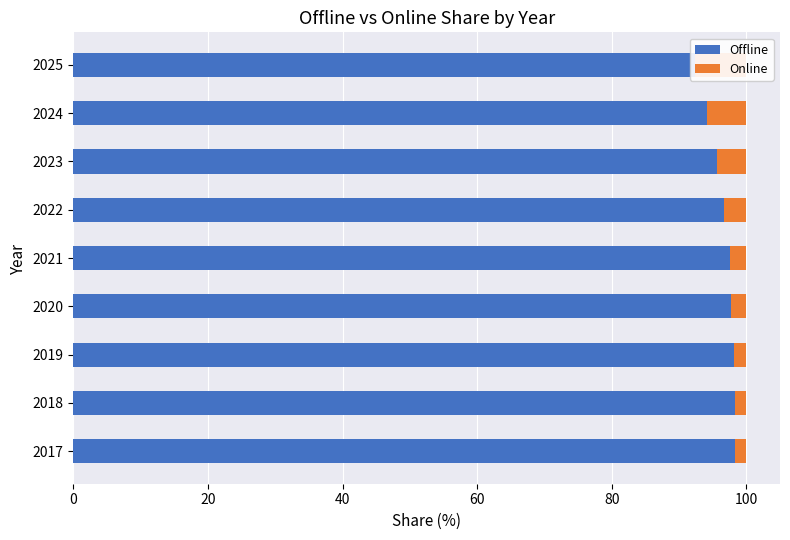

How many bars are there in each group?

2